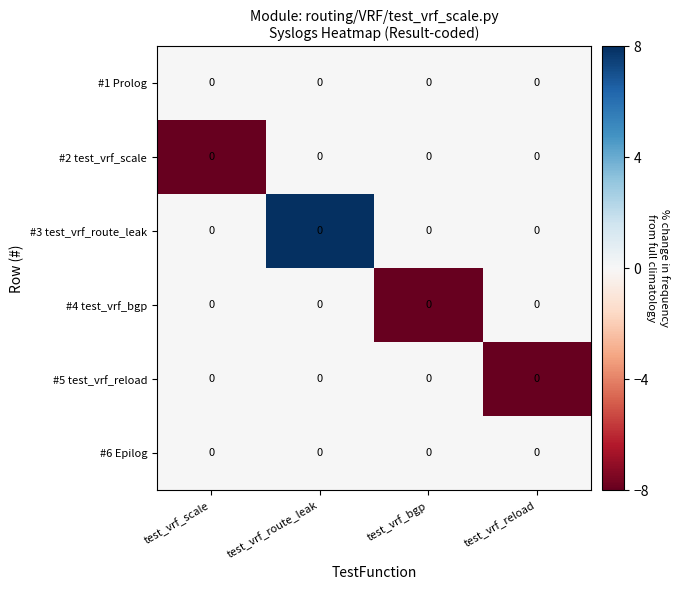

How many distinct data groups are displayed?

6